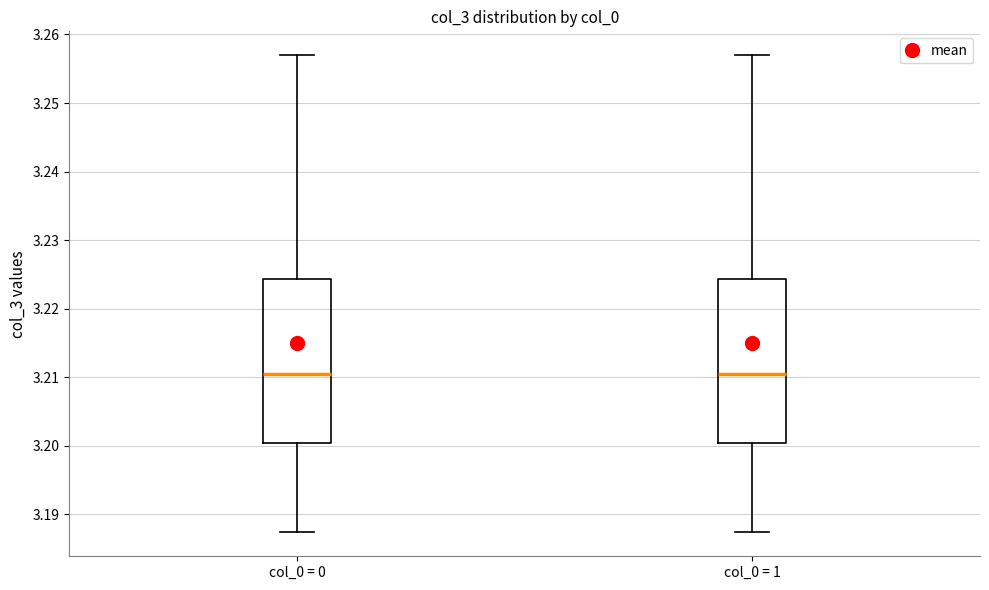

Reading left to right, read every box against the y-axis: the position of its median line, the range the box covers, and the ends of its whiskers. The values are not printed on the chart, so give them approximately, as read against the axis.

col_0 = 0: median 3.211, box 3.200 to 3.224, whiskers 3.187 to 3.257
col_0 = 1: median 3.211, box 3.200 to 3.224, whiskers 3.187 to 3.257